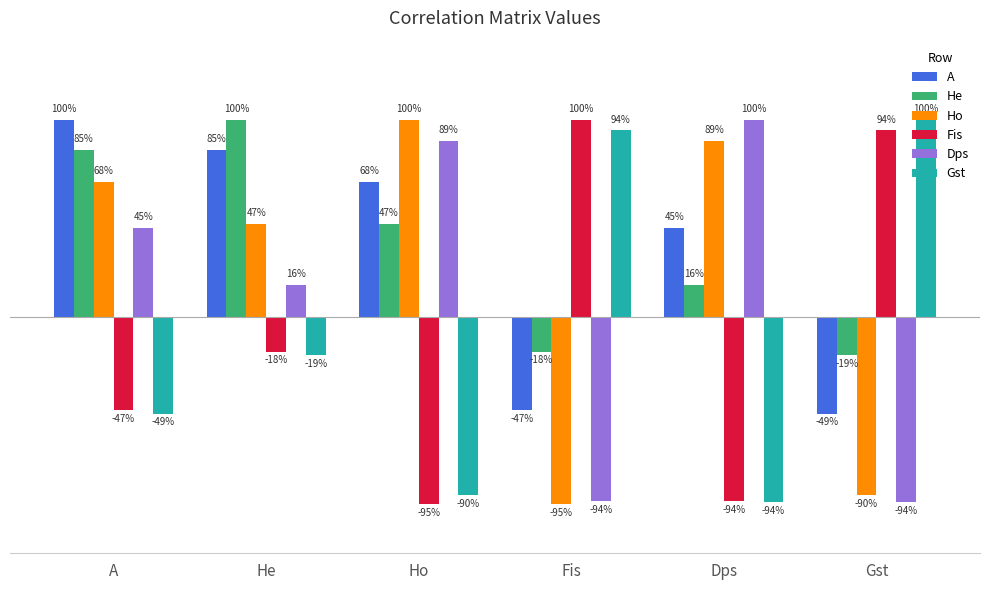

Read the Ho value at Gst.

-0.9